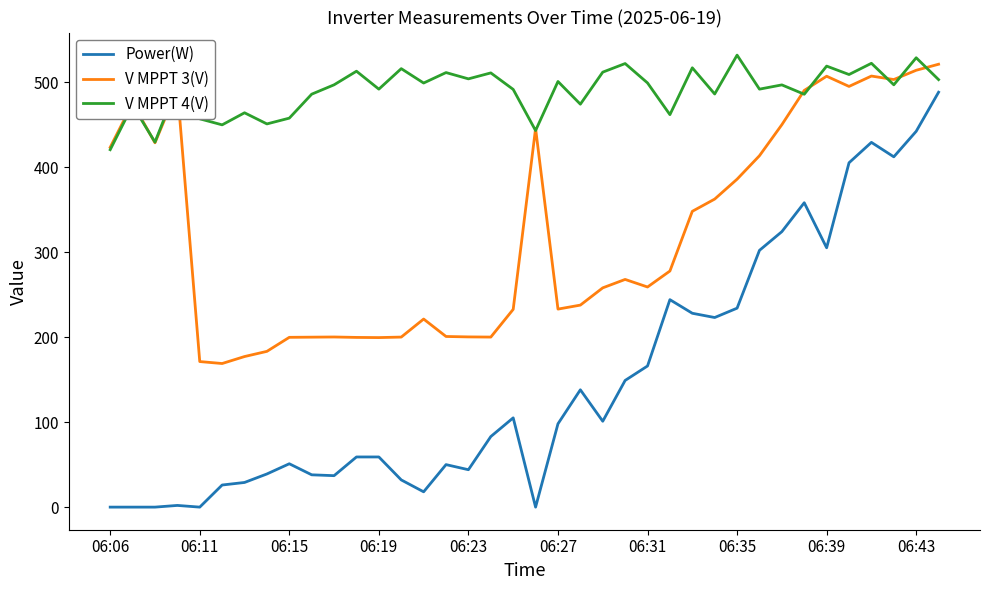

What is the maximum value shown in the chart?

531.6